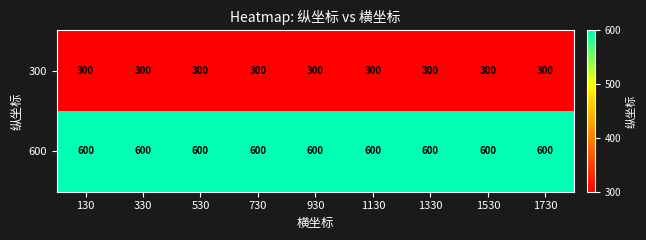

At how many categories does at least one series exceed 491?

9